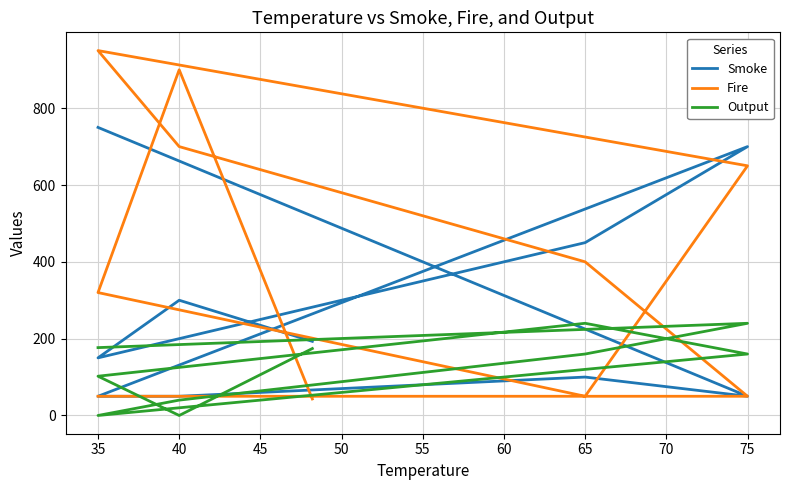

What is the total value across all series at 35?

572.2